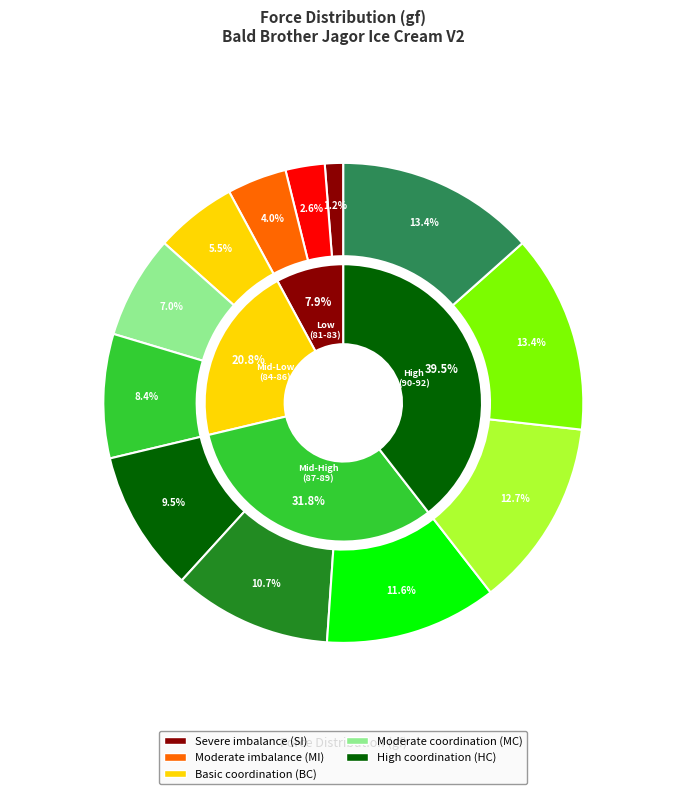

Do 89 and 81 together represent more than half of the pie?

No